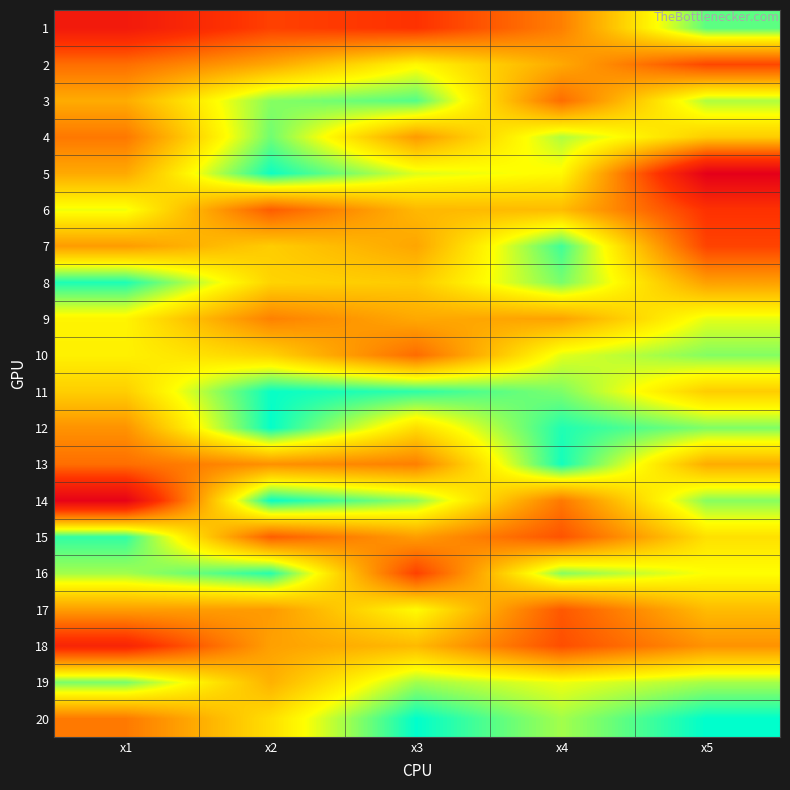

At how many categories does at least one series exceed 10?

2